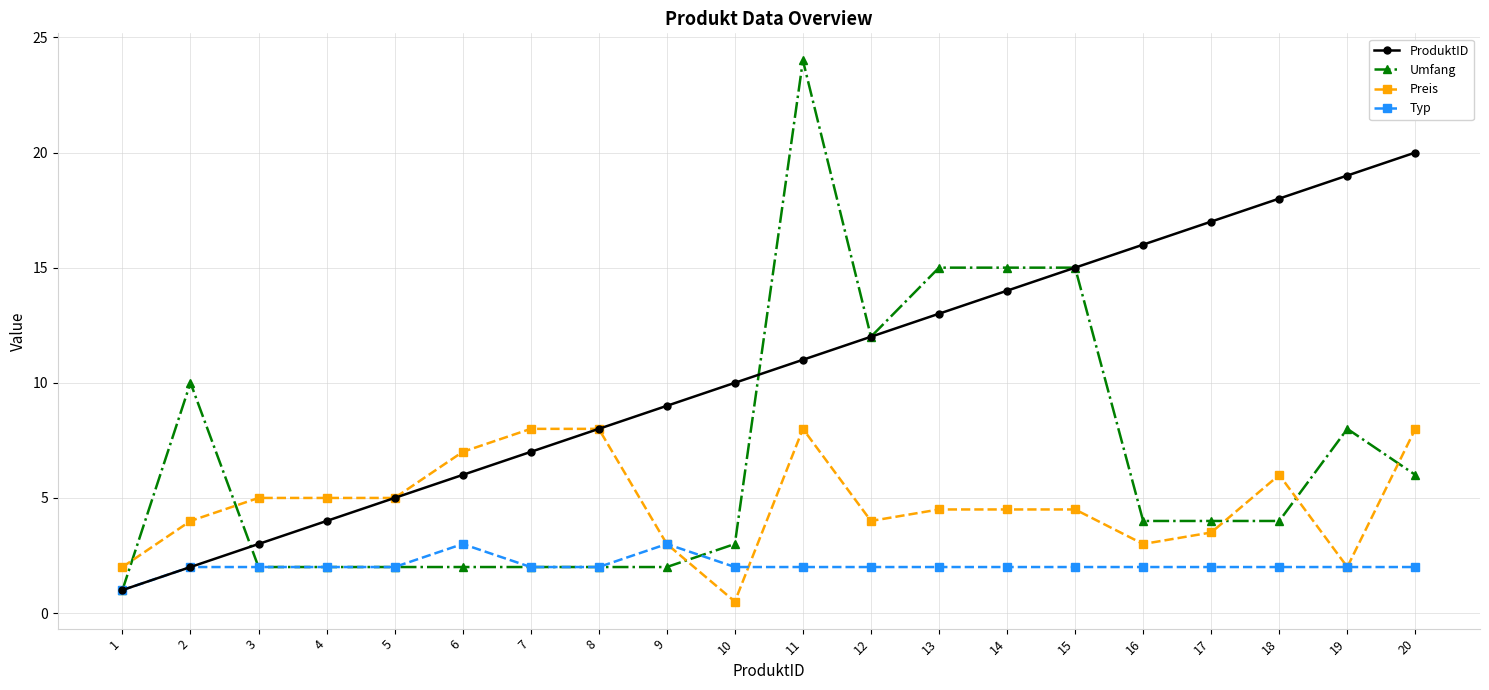

How many lines are shown in the chart?

4